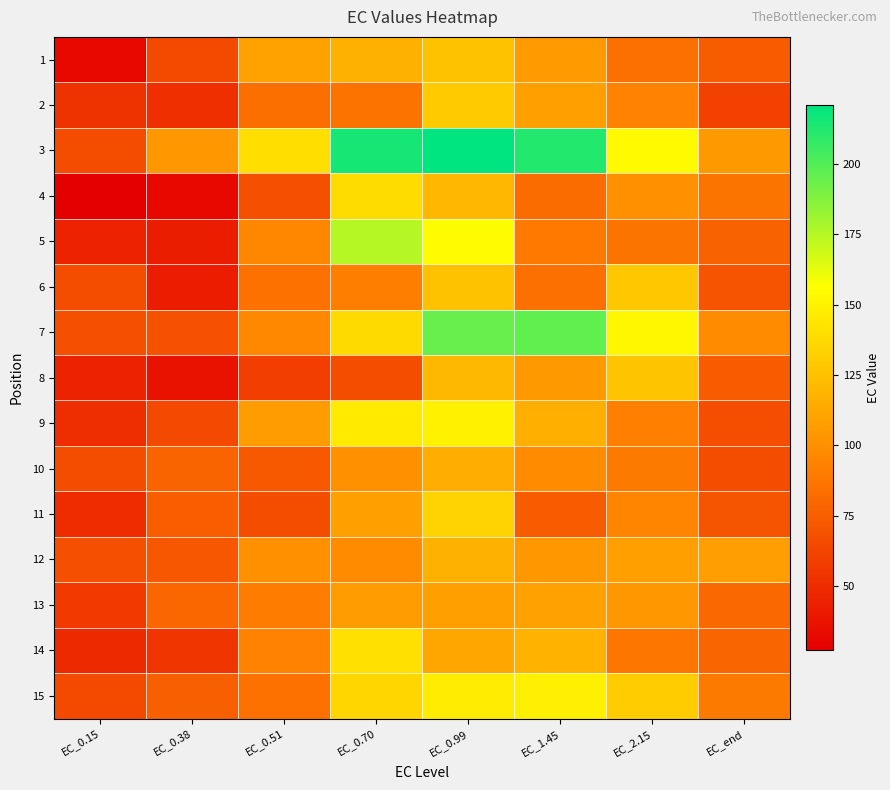

What is the total value across all series at EC_end?

1206.0